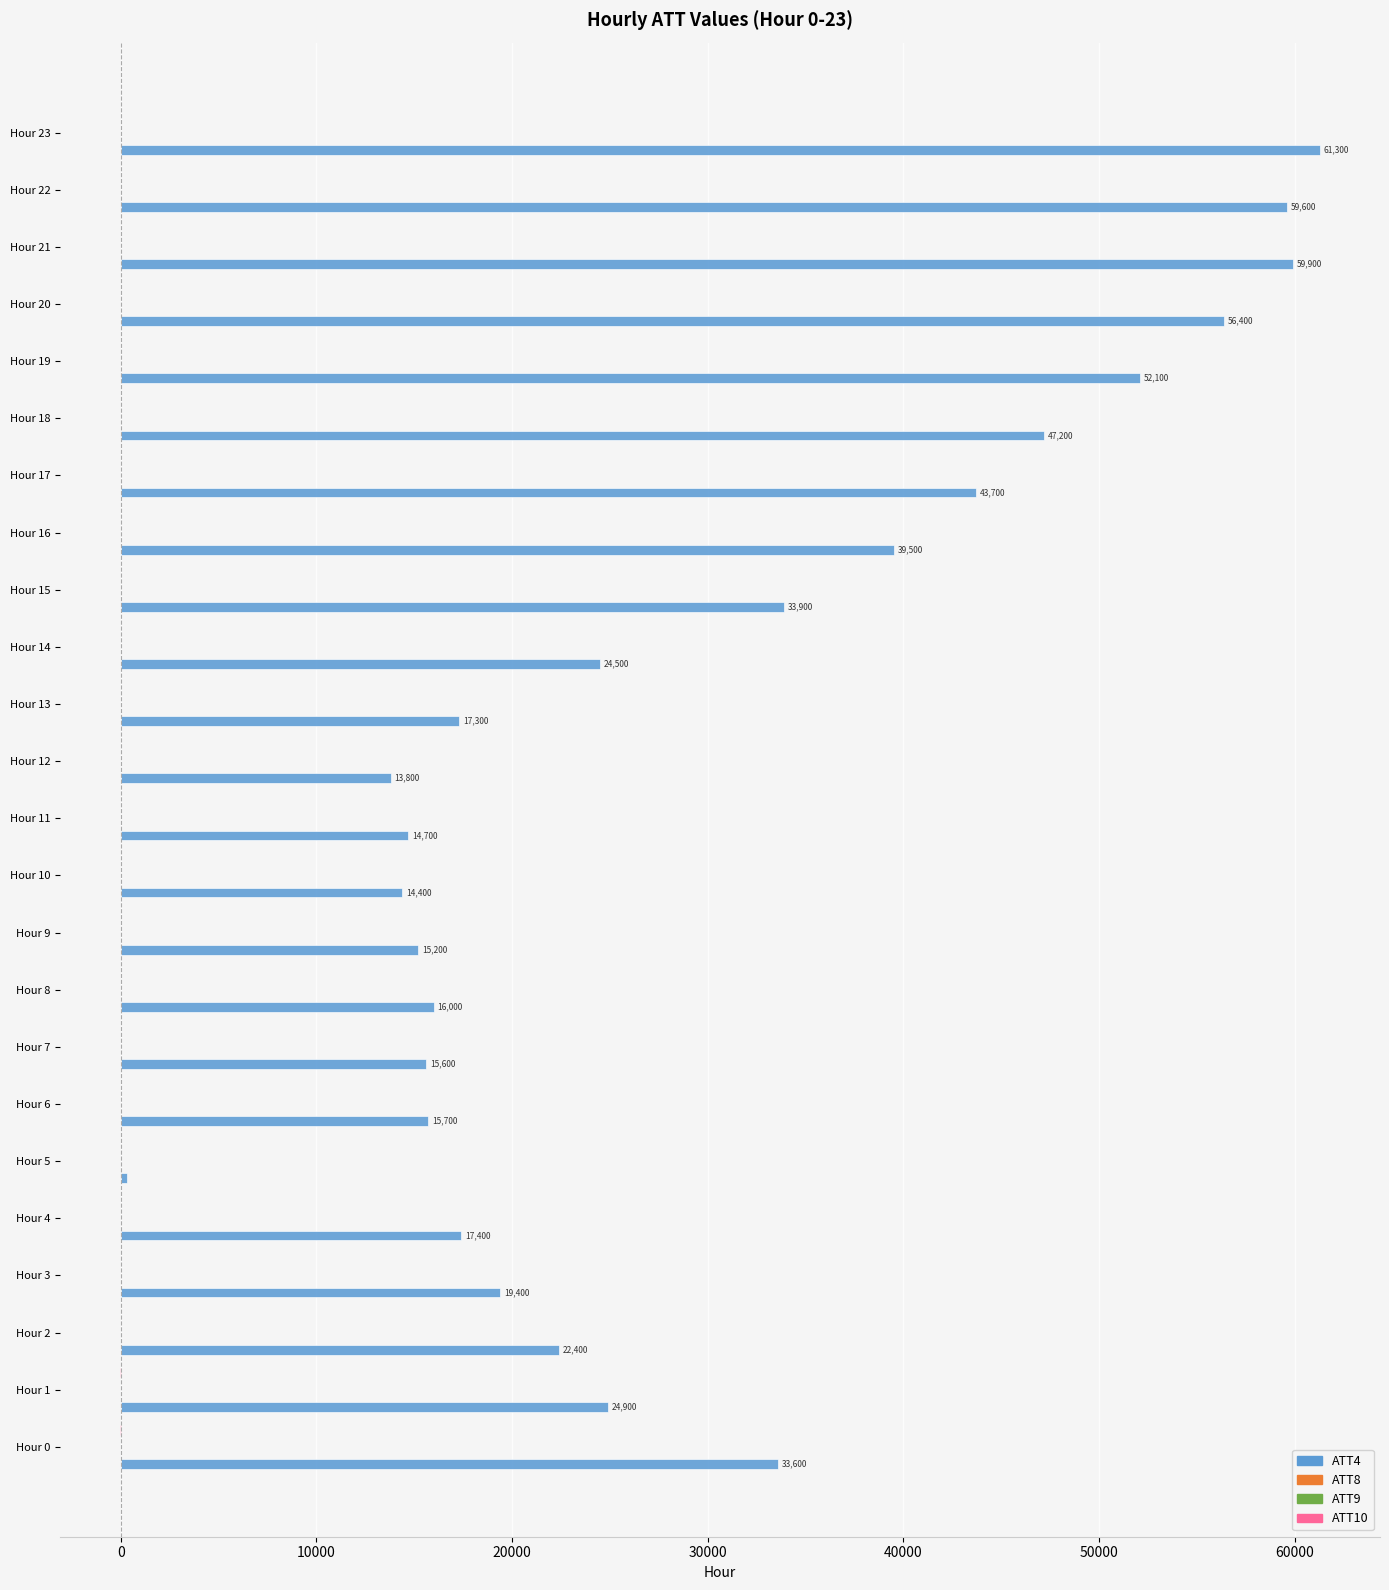

Which series has the largest total across all categories?

ATT4